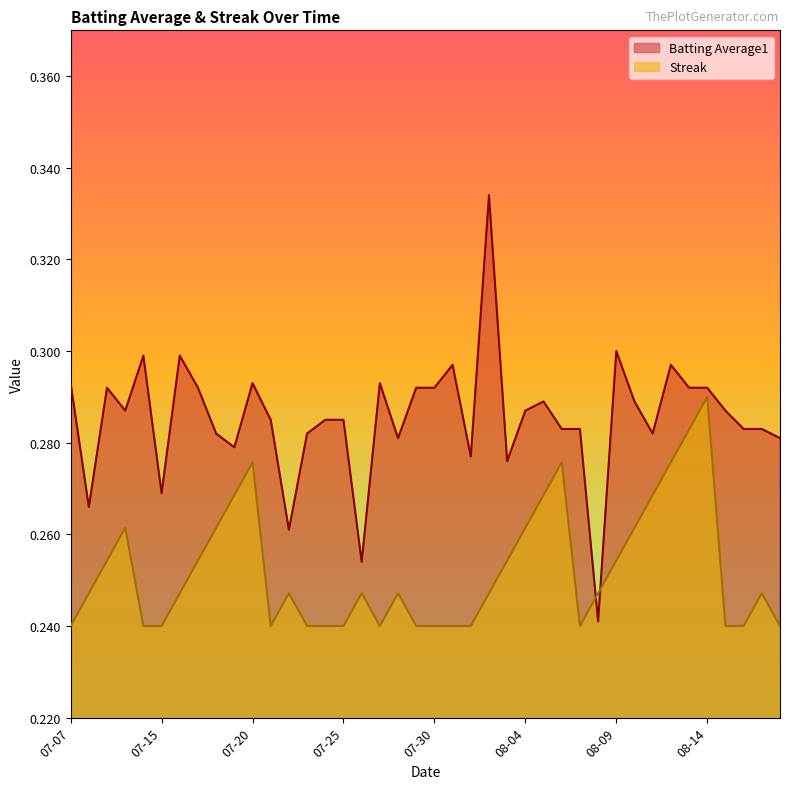

List the series in order of their peak value, lowest first.

Streak, Batting Average1